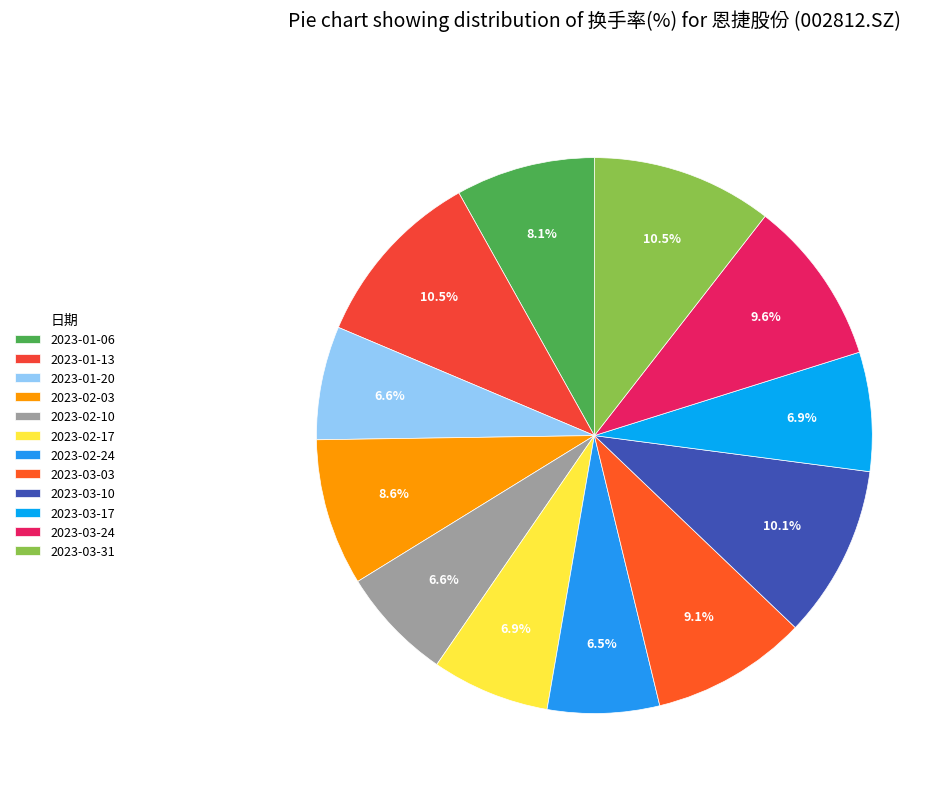

Is there a majority slice in this chart?

No